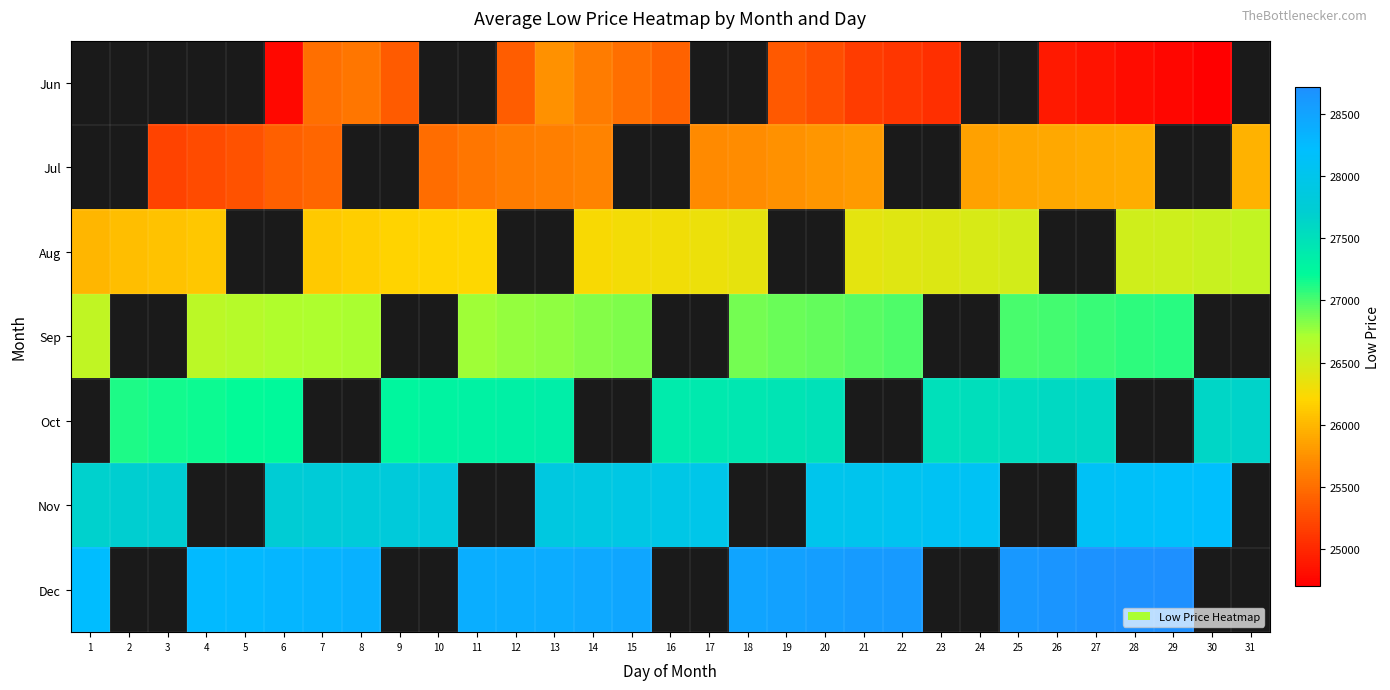

How many values in the Aug series are below 26300?

11